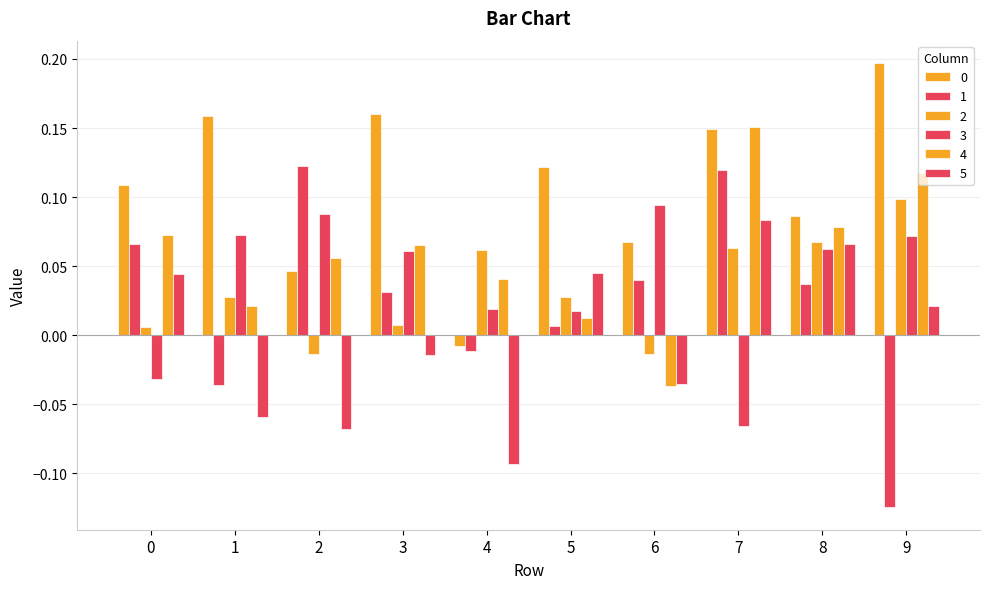

What is the value of the 3 bar at the 9th from the left?

0.1